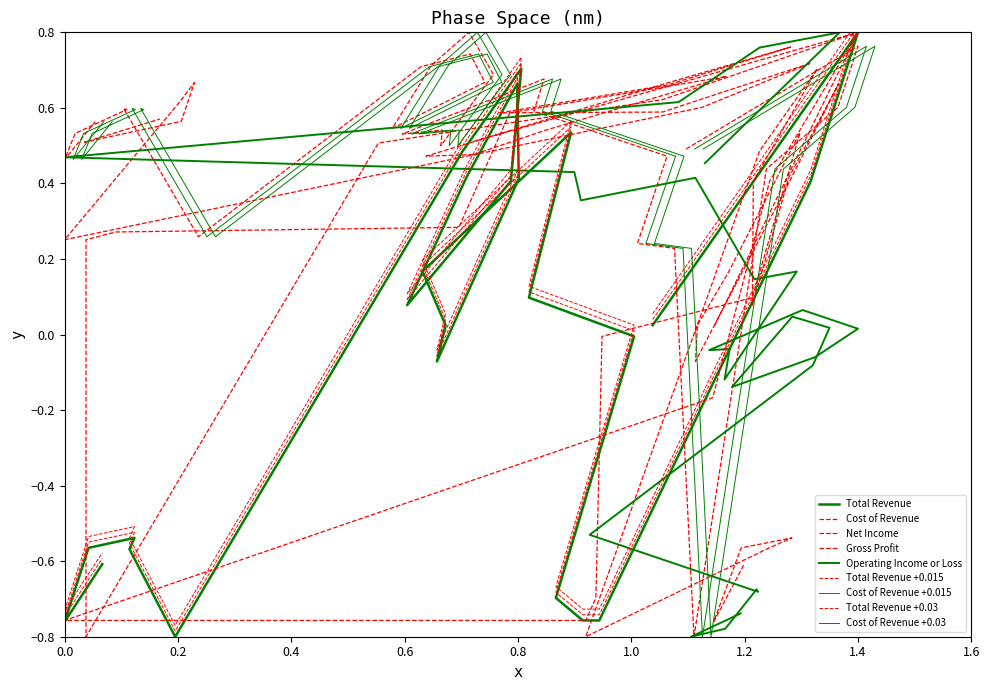

Does the chart have visible grid lines?

No